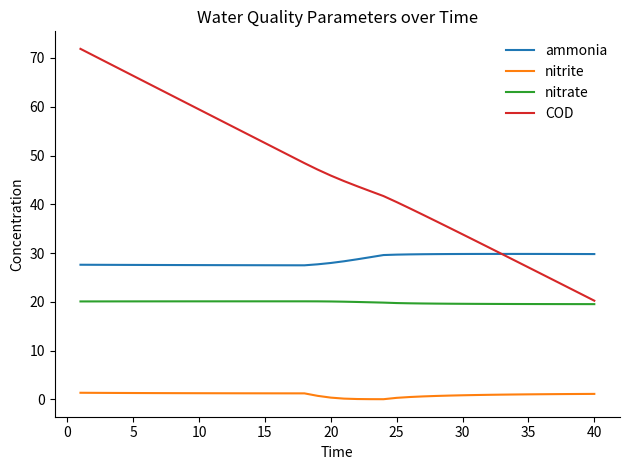

What is the greatest value displayed?

71.9